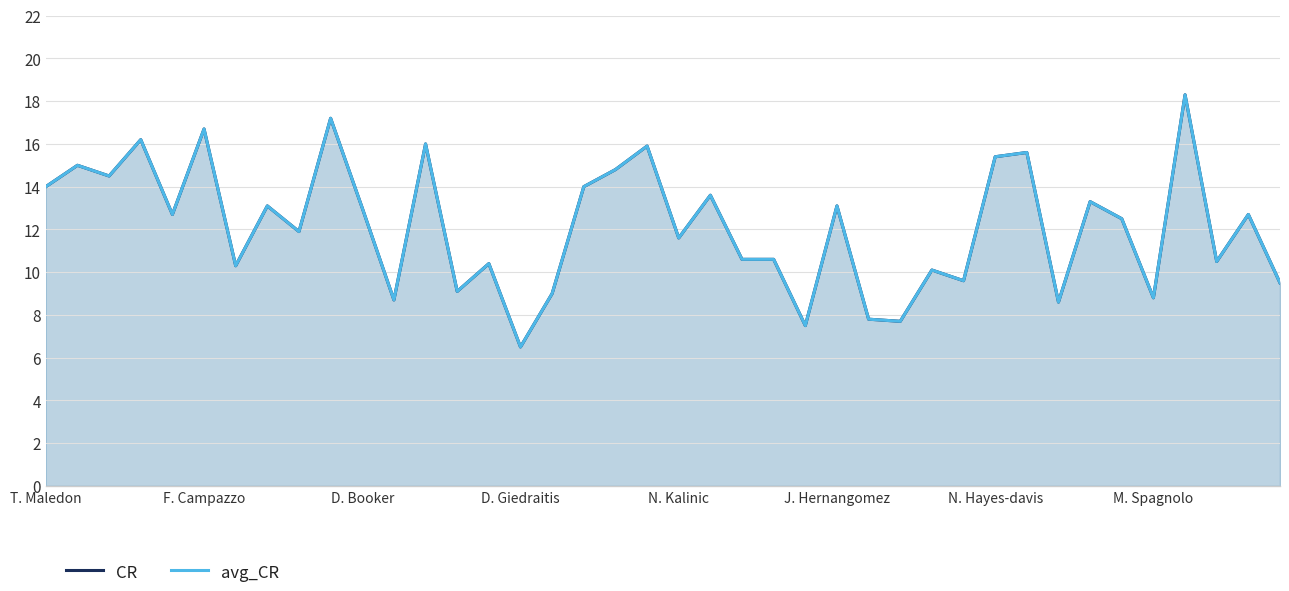

What is the sum of all avg_CR values?

486.4